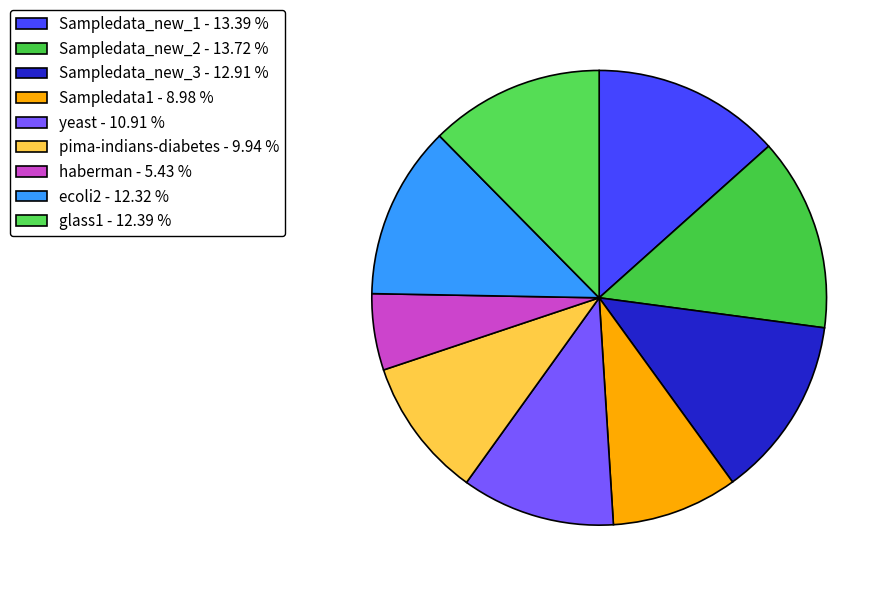

How many segments does this pie chart have?

9